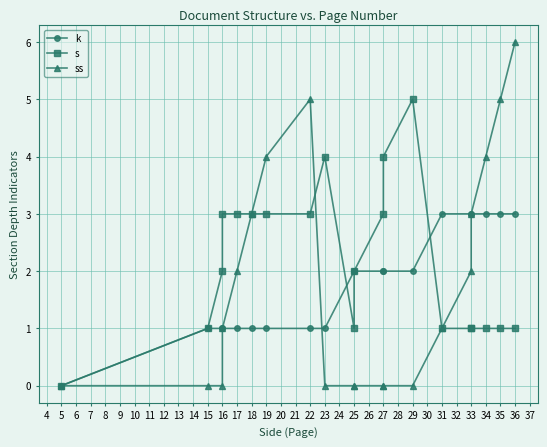

Is this an area chart (filled region under the line)?

No